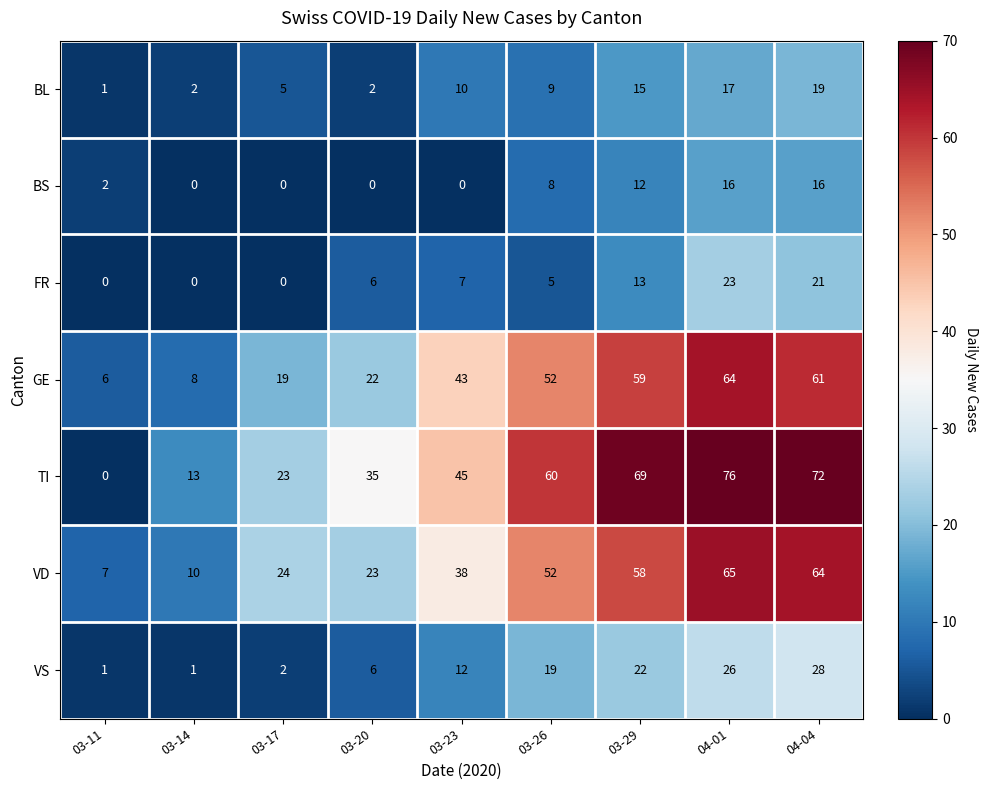

How many distinct data groups are displayed?

7